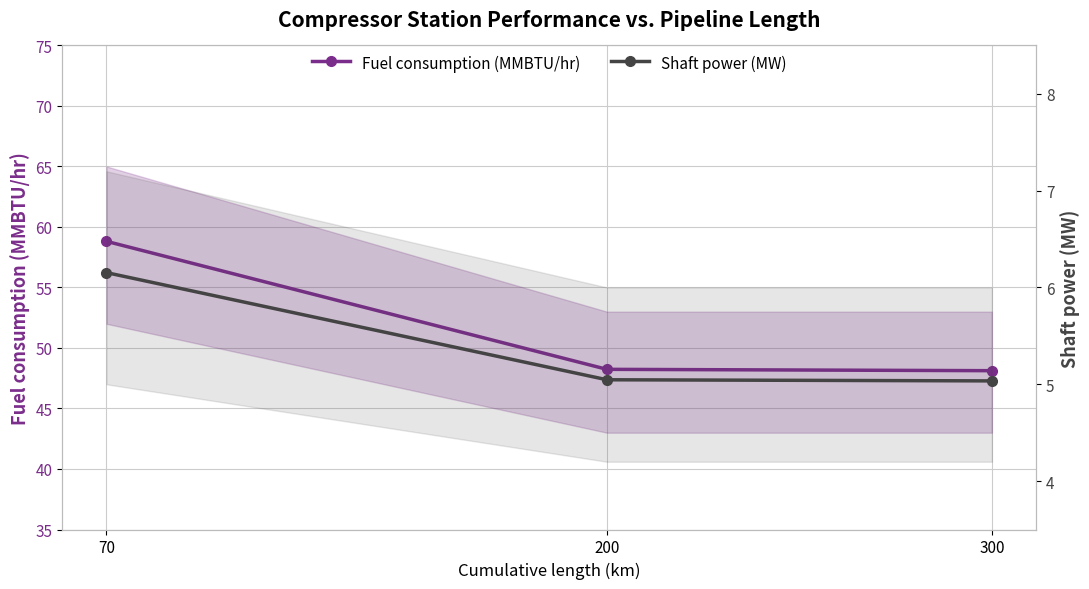

What is the sum of all Shaft power (MW) values?

16.2